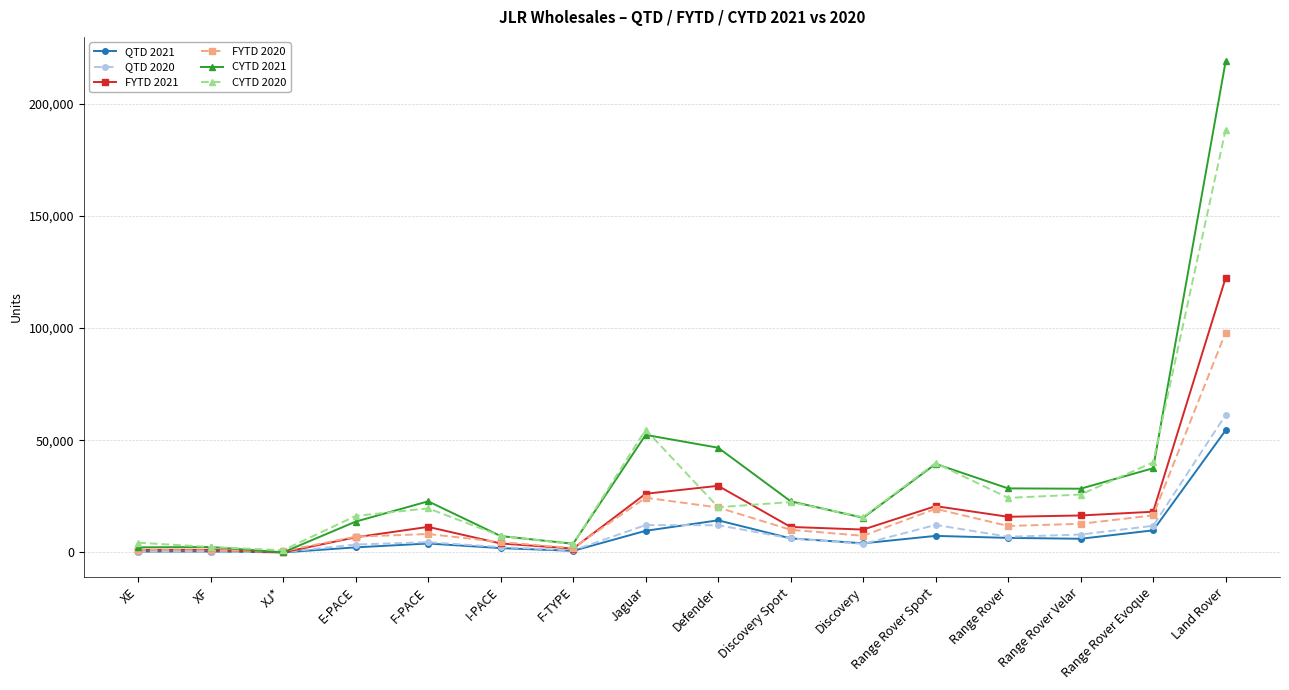

Does the chart have visible grid lines?

Yes